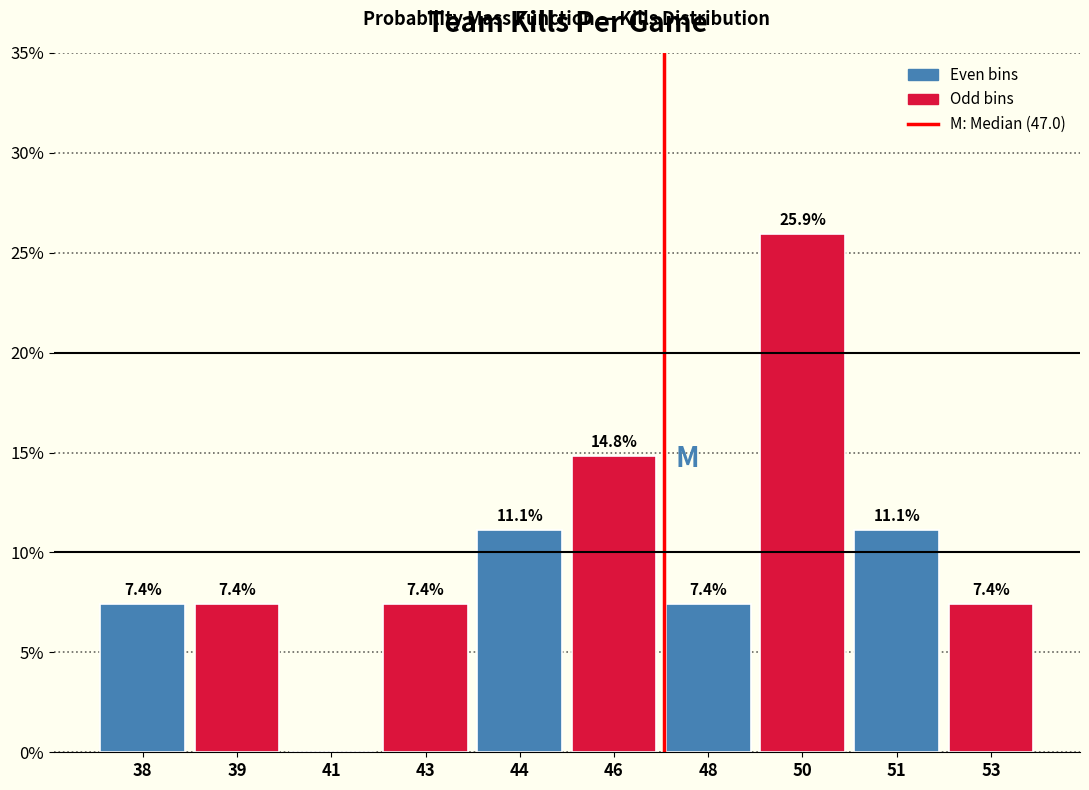

Are the bars horizontal?

No